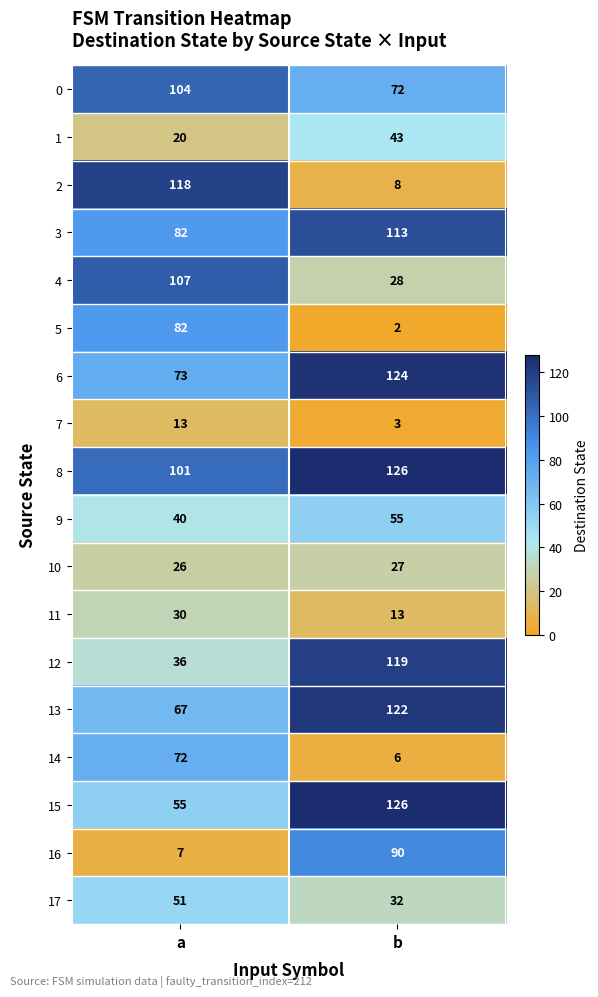

What is the total value across all series at b?

1109